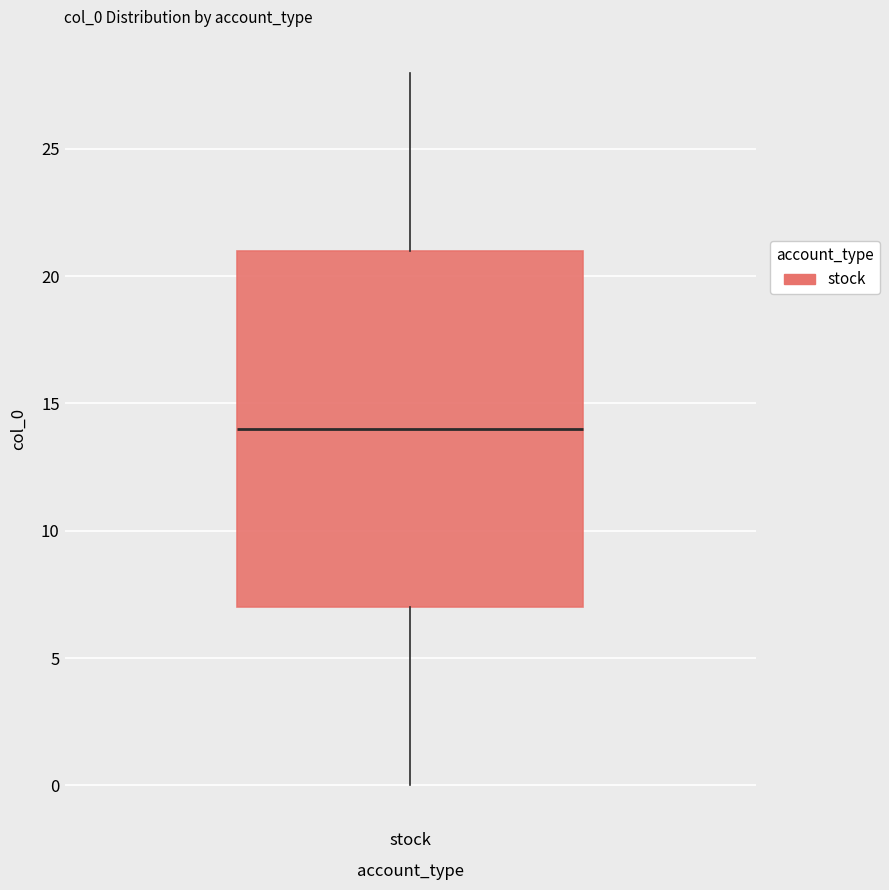

Read this box plot against the y-axis: the position of the median line, the range covered by the box, and the ends of both whiskers. The values are not printed on the chart, so give them approximately, as read against the axis.

median 14, box 7 to 21, whiskers 0 to 28